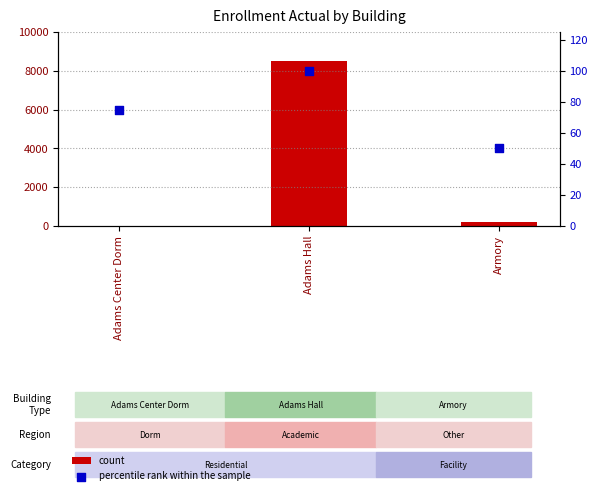

Which series contains the highest Y value?

count